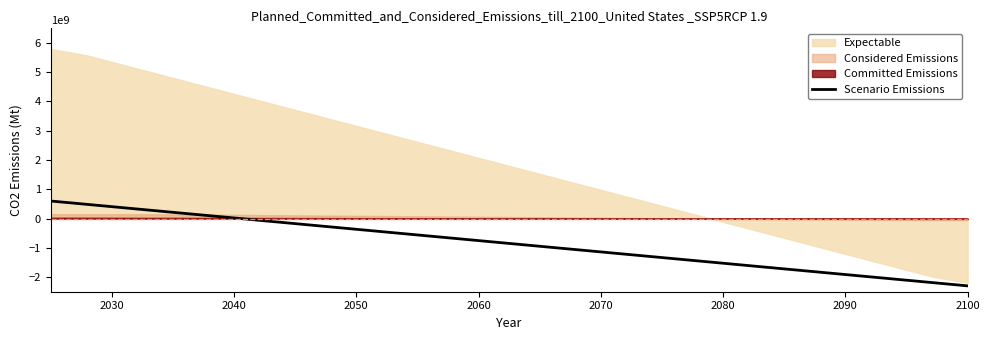

How many data points are less than -850000000?

13